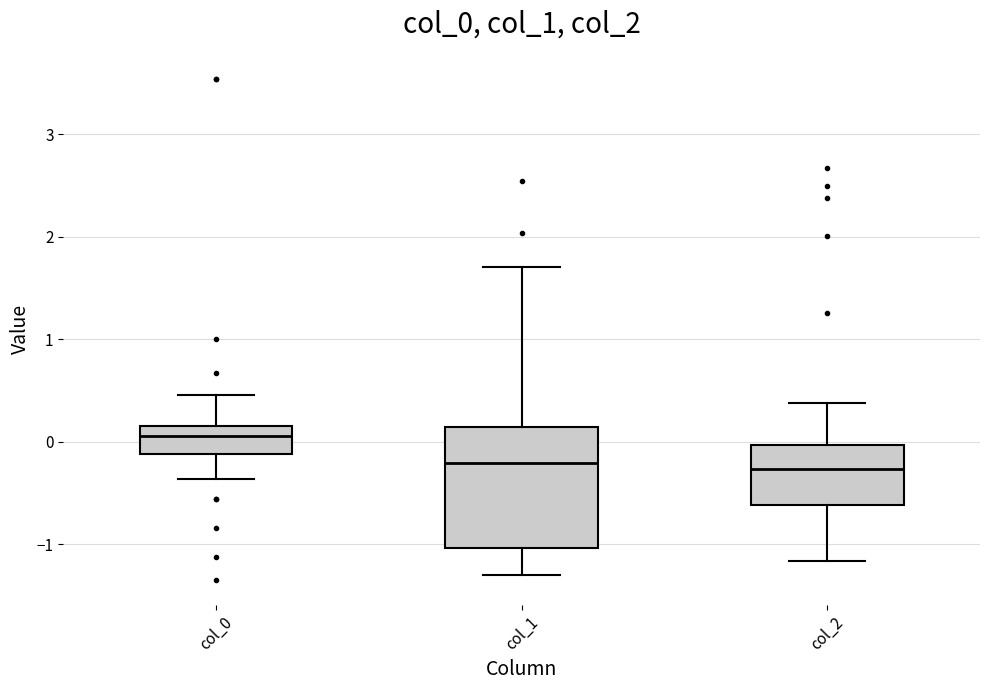

Comparing the boxes themselves (not the whiskers), which one is the tallest?

col_1